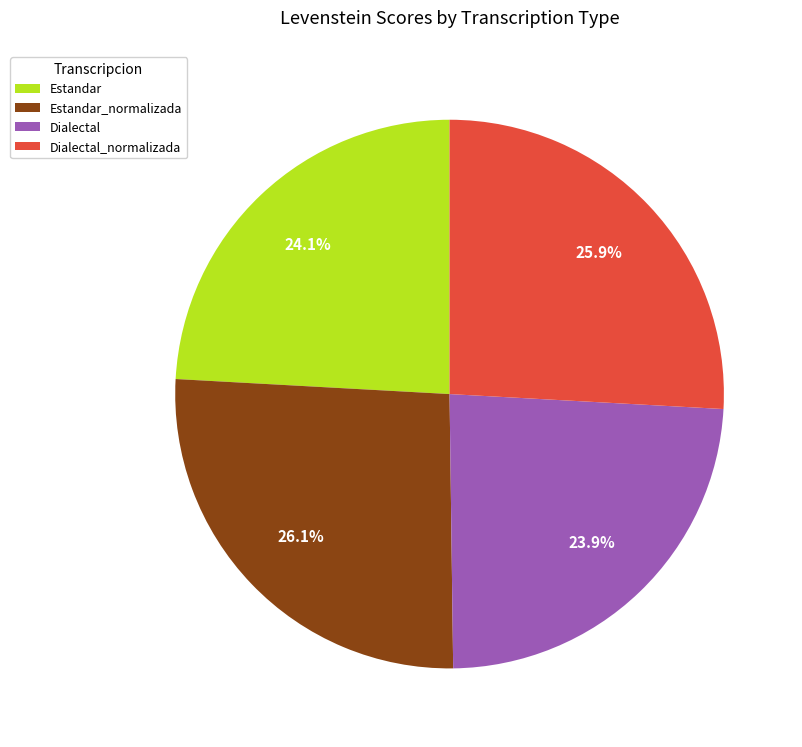

Is there any slice that represents more than half of the pie?

No